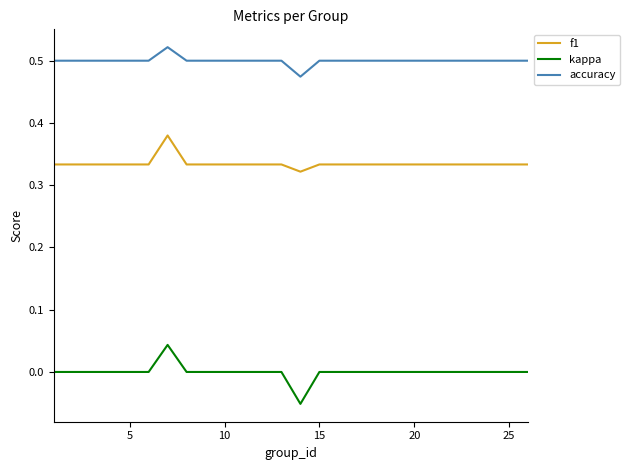

True or false: kappa and accuracy intersect in this chart.

False